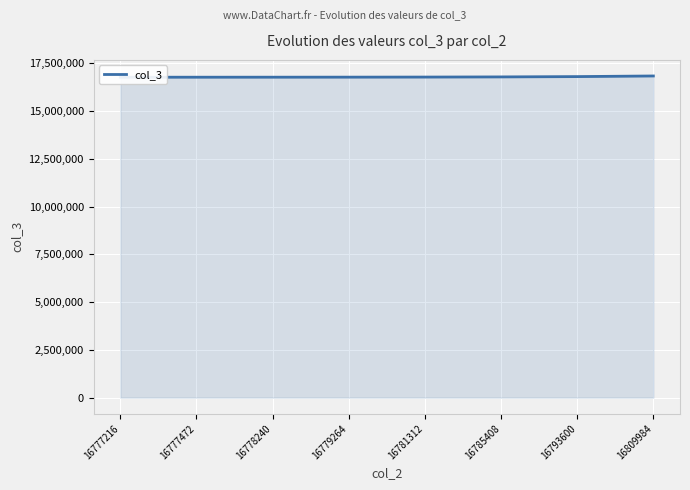

The value at 16785408 is 9421336. True or false?

False